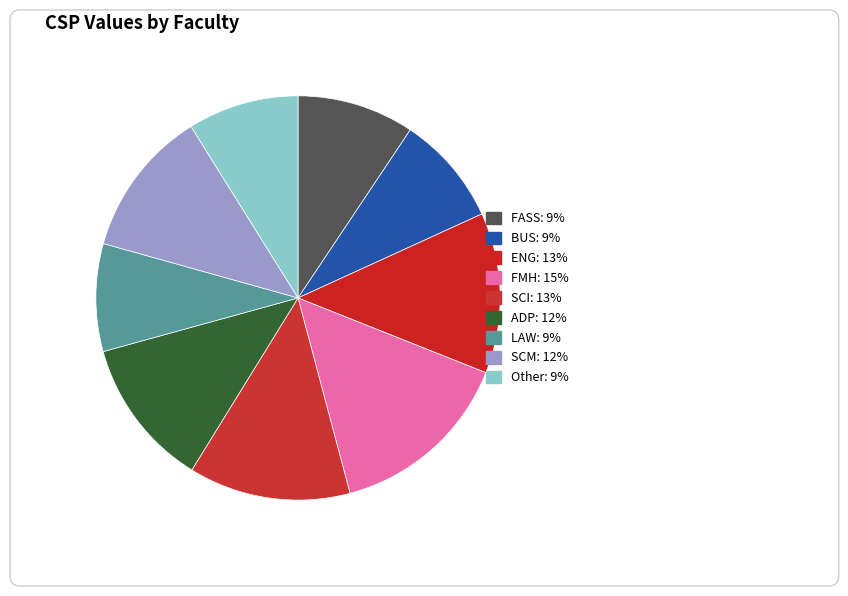

Is it true that SCM is 12% of the pie?

True